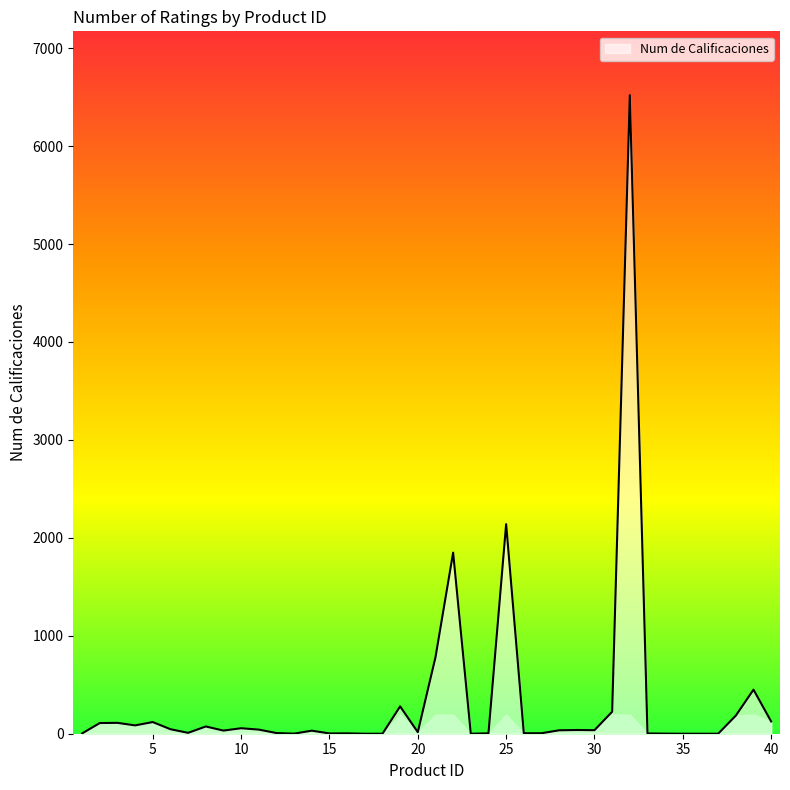

Reading left to right, what are all the values shown in this chart?

1=3	2=109	3=111	4=85	5=119	6=46	7=9	8=74	9=32	10=56	11=42	12=7	13=1	14=31	15=3	16=4	17=0	18=0	19=279	20=16	21=780	22=1849	23=0	24=4	25=2140	26=5	27=5	28=35	29=38	30=36	31=225	32=6520	33=3	34=1	35=0	36=0	37=0	38=185	39=450	40=125